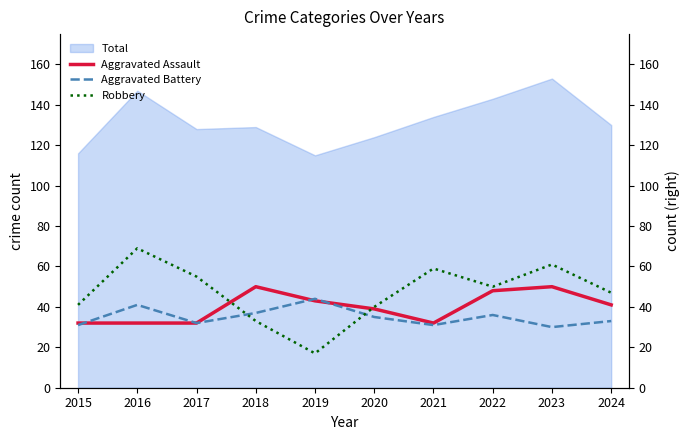

Between which two adjacent categories do Robbery and Aggravated Assault first intersect?

2017 and 2018